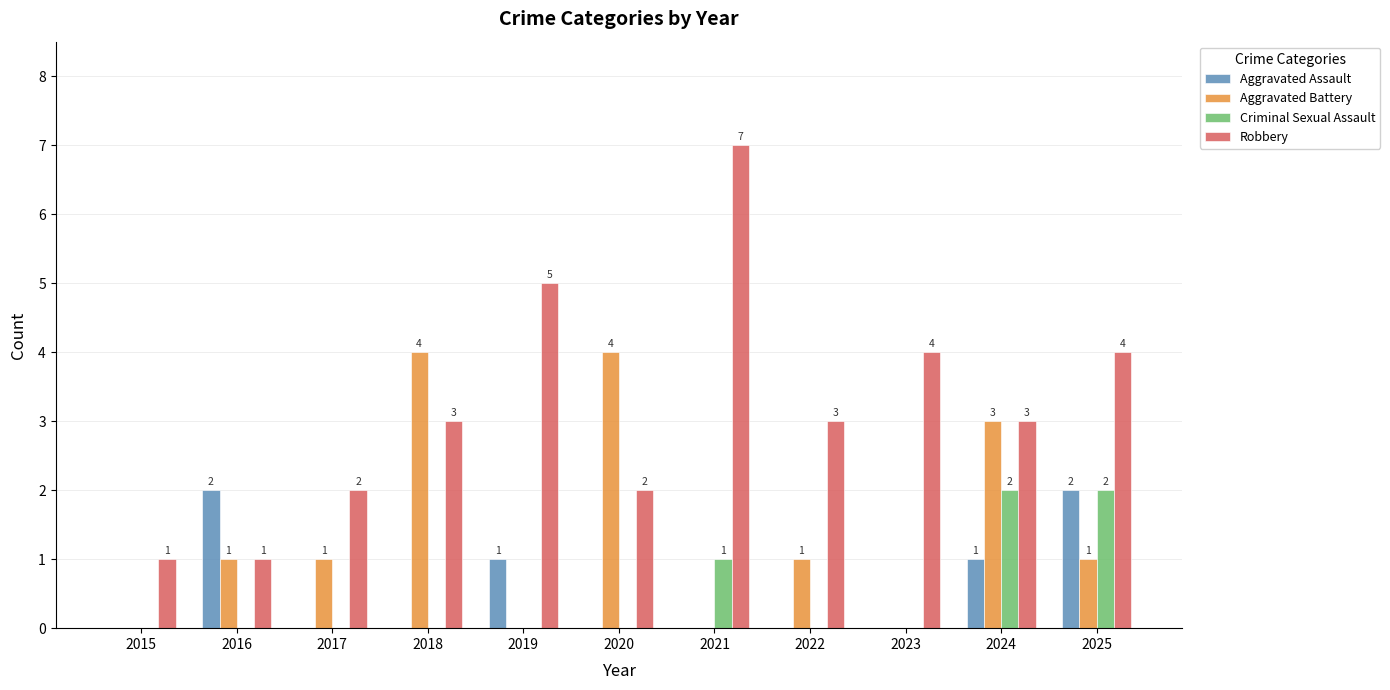

How many Aggravated Assault values are between 0 and 1?

9